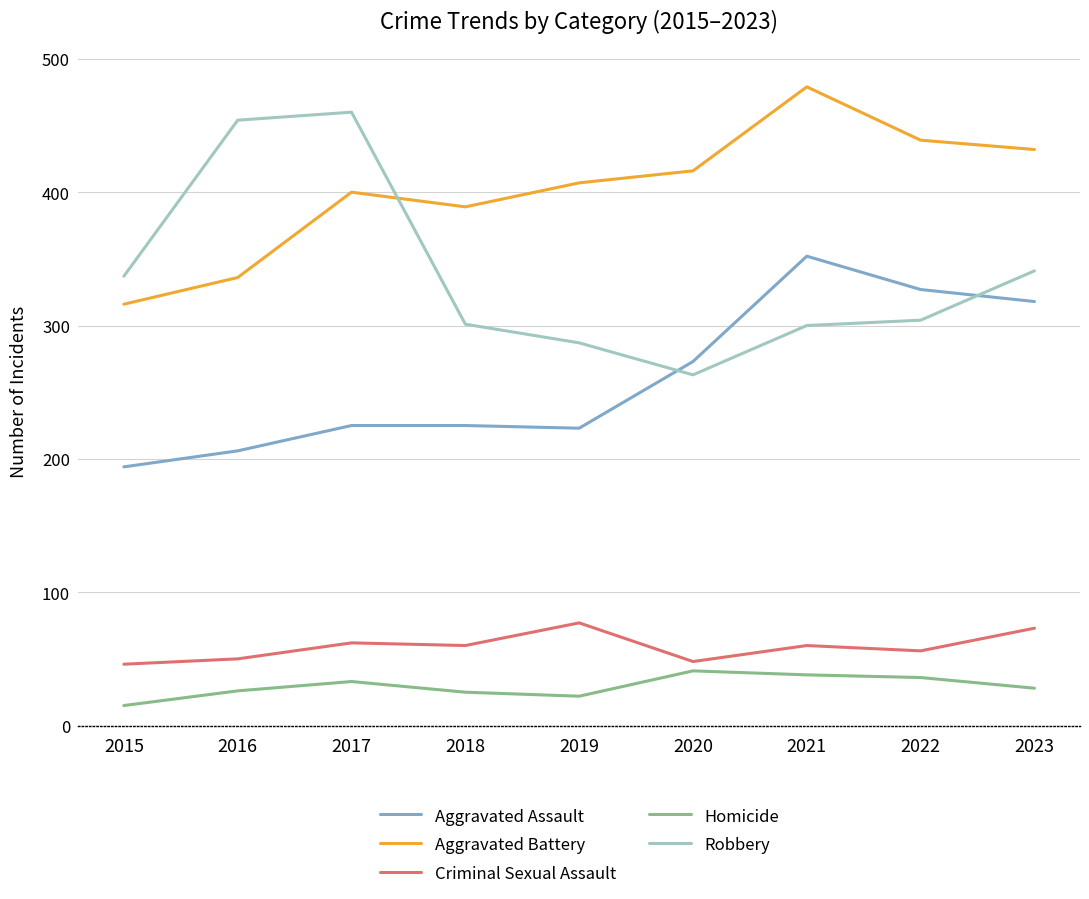

Which series has the largest total across all categories?

Aggravated Battery